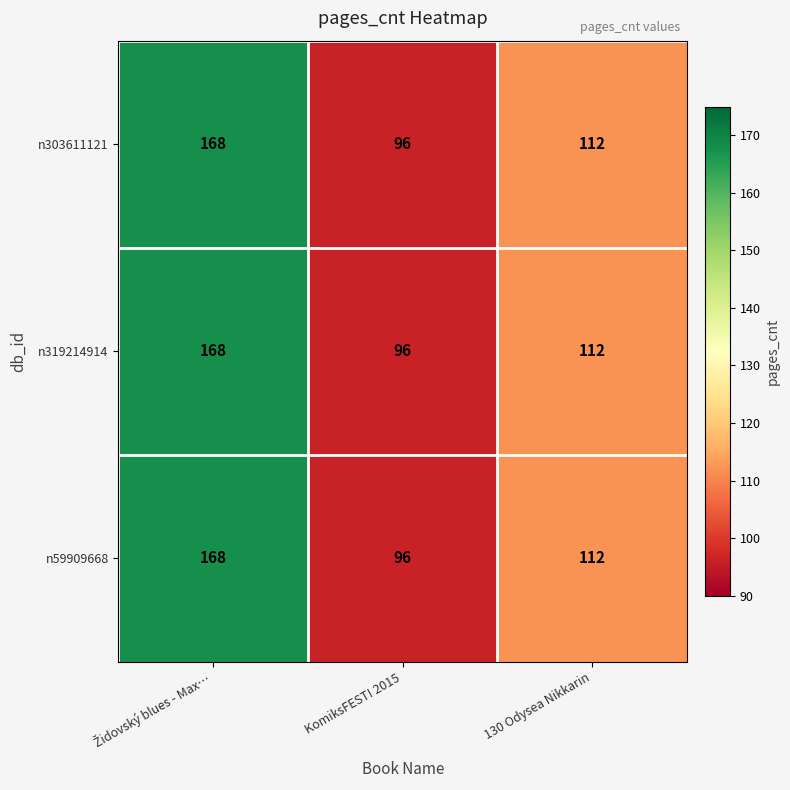

How many n319214914 values are between 96 and 168?

3